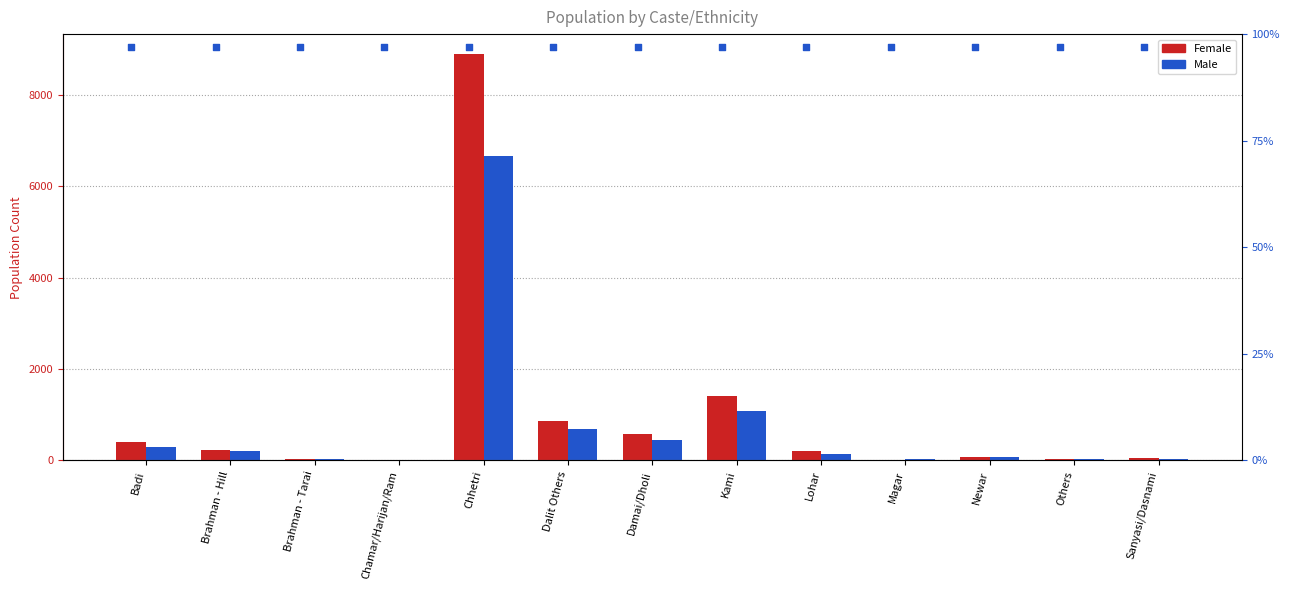

Which series has the largest total across all categories?

Female